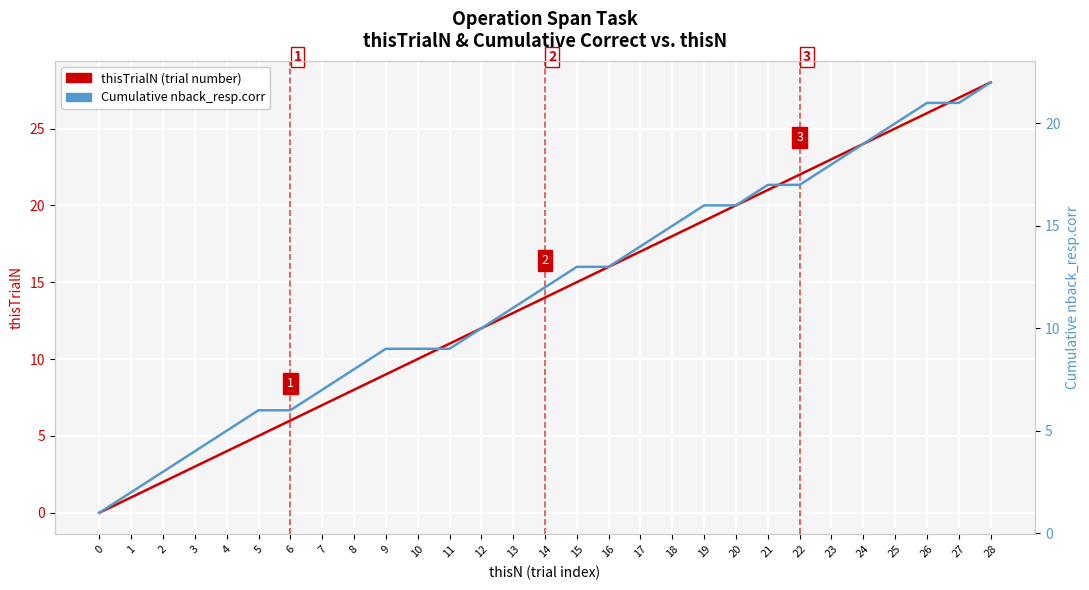

True or false: Cumulative nback_resp.corr and thisTrialN (trial number) intersect in this chart.

False